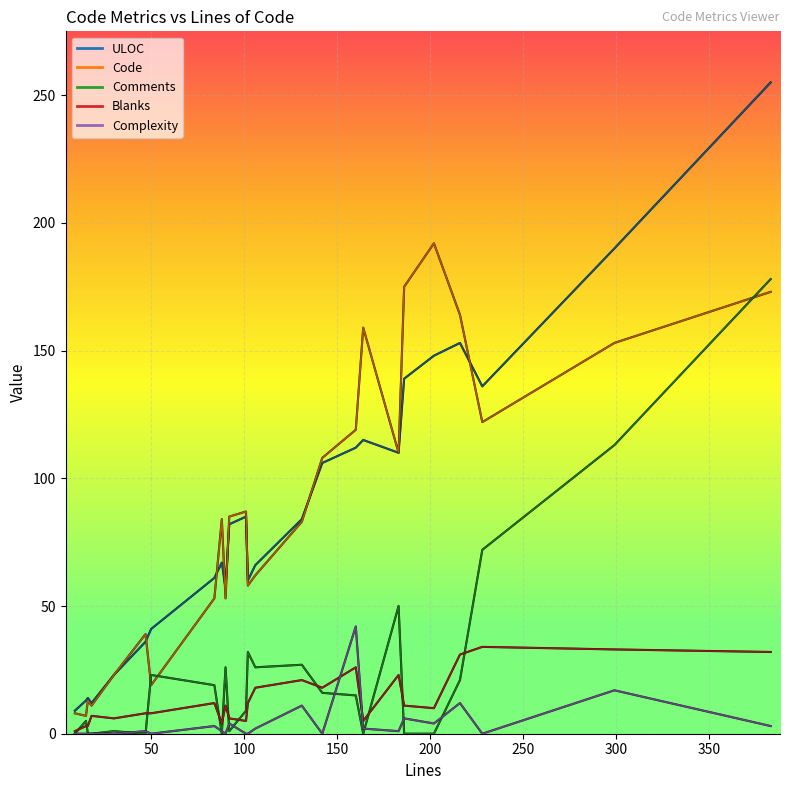

Is this an area chart (filled region under the line)?

No